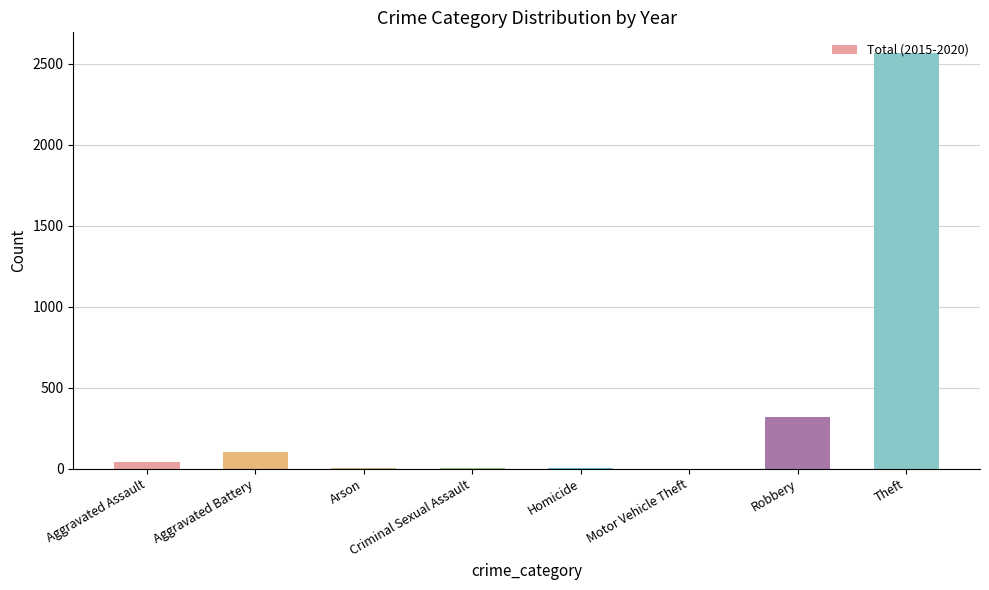

What is the change in value from Aggravated Assault to Motor Vehicle Theft?

-38